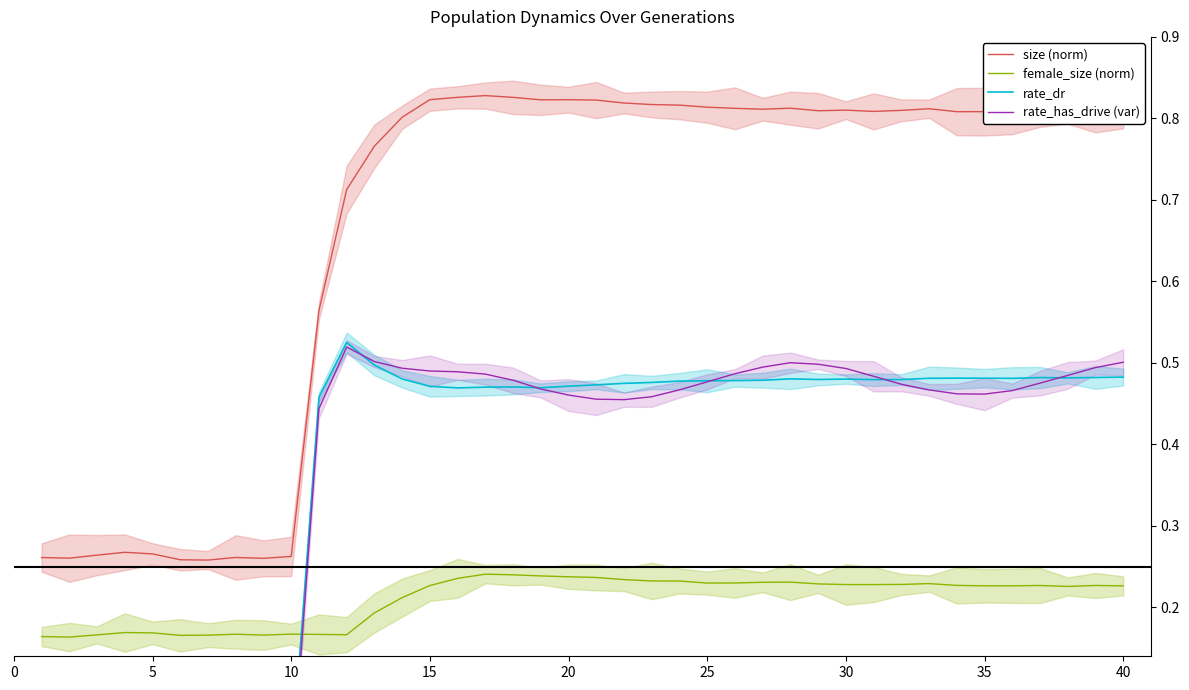

Is it true that size (norm) equals 0.4 at 10?

False